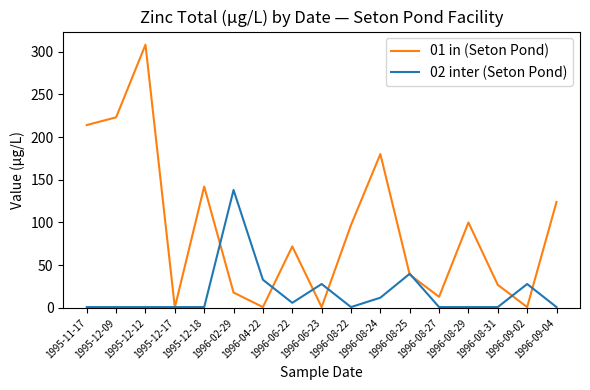

What is the approximate value of 02 inter (Seton Pond) at 1996-08-25?

40.0